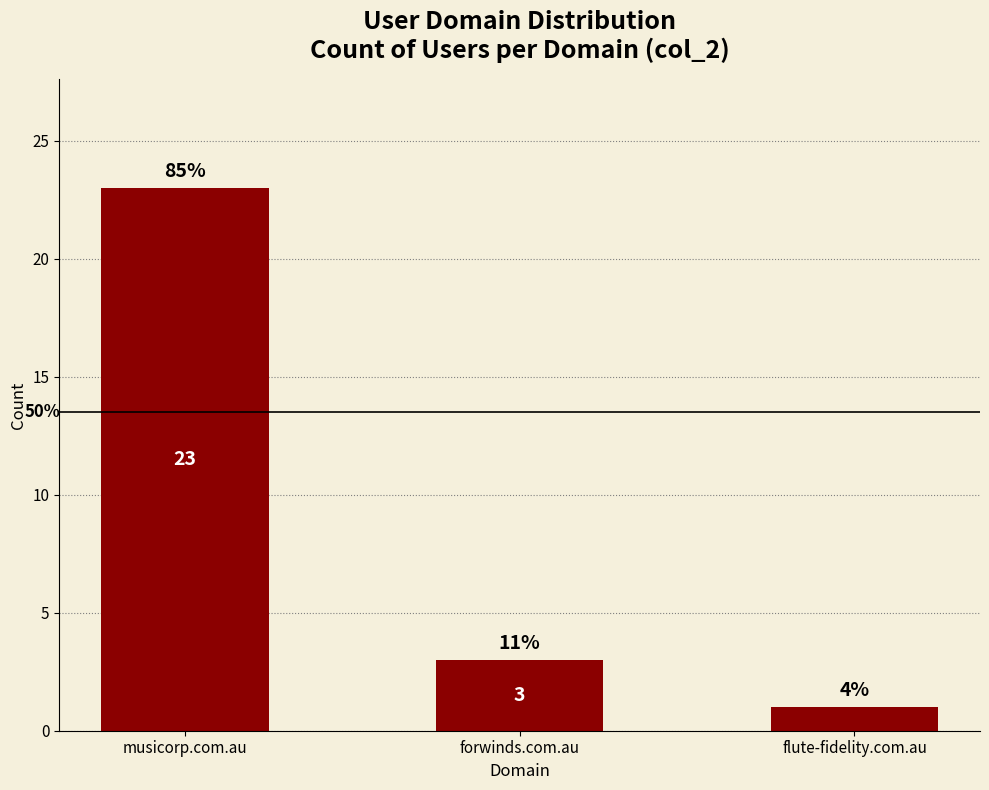

At which category does the chart reach its peak across all series?

musicorp.com.au